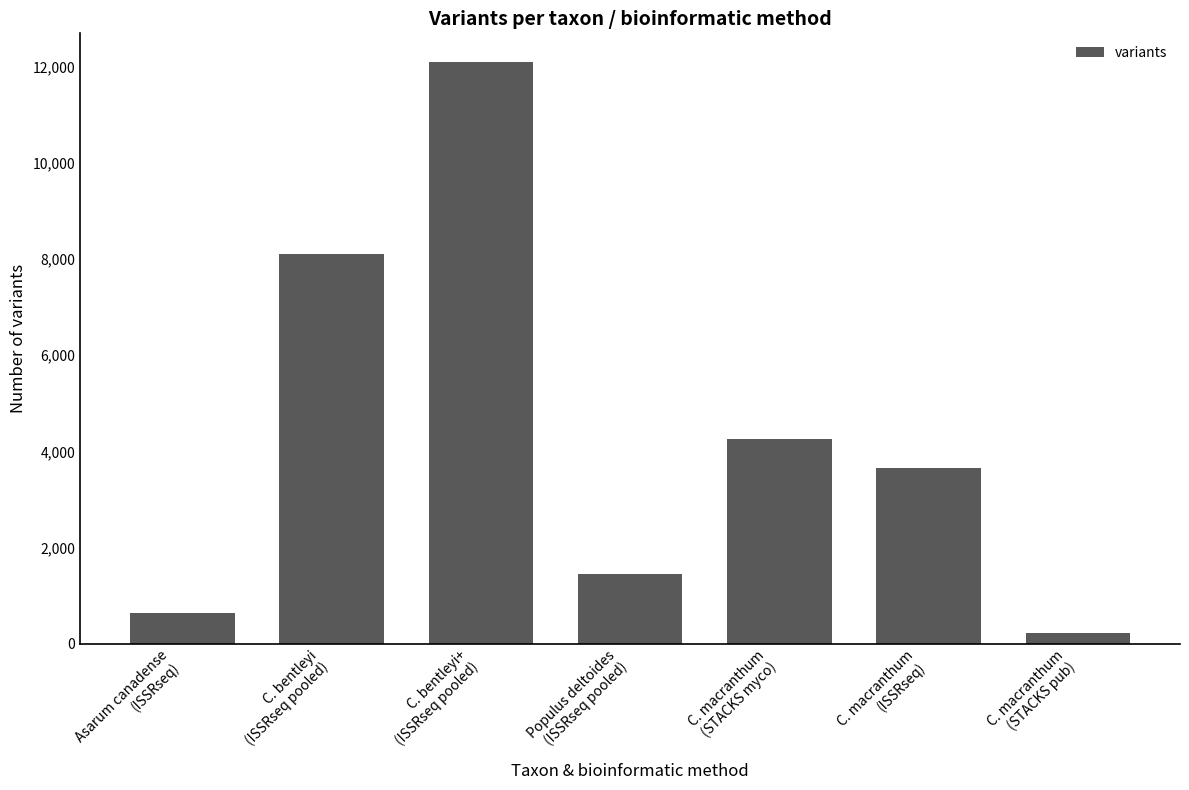

What is the change in value from C. bentleyi
(ISSRseq pooled) to Populus deltoides
(ISSRseq pooled)?

-6669